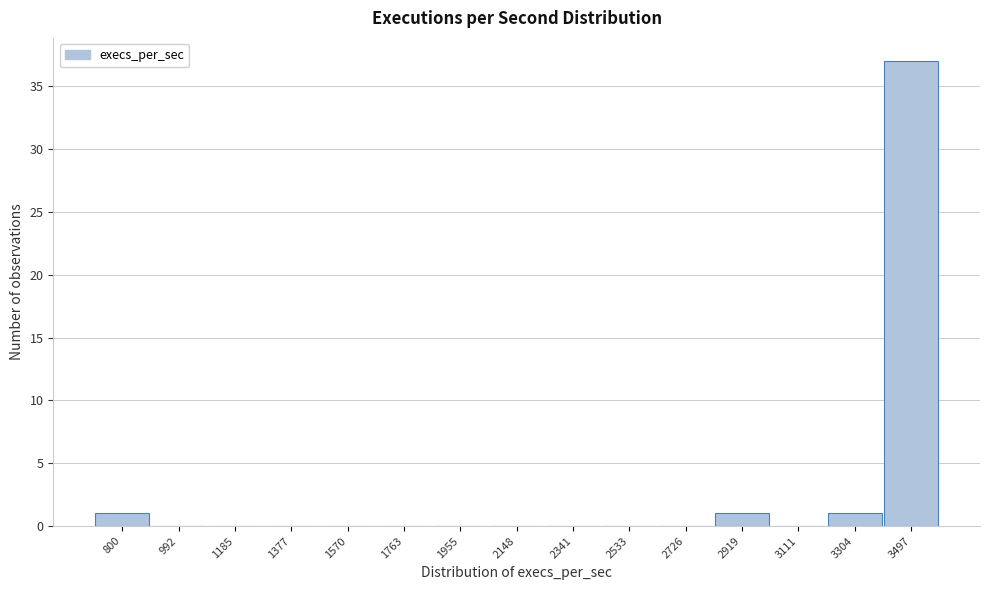

Reading right to left, extract all data points from this chart.

3497=37	3304=1	3111=0	2919=1	2726=0	2533=0	2341=0	2148=0	1955=0	1763=0	1570=0	1377=0	1185=0	992=0	800=1